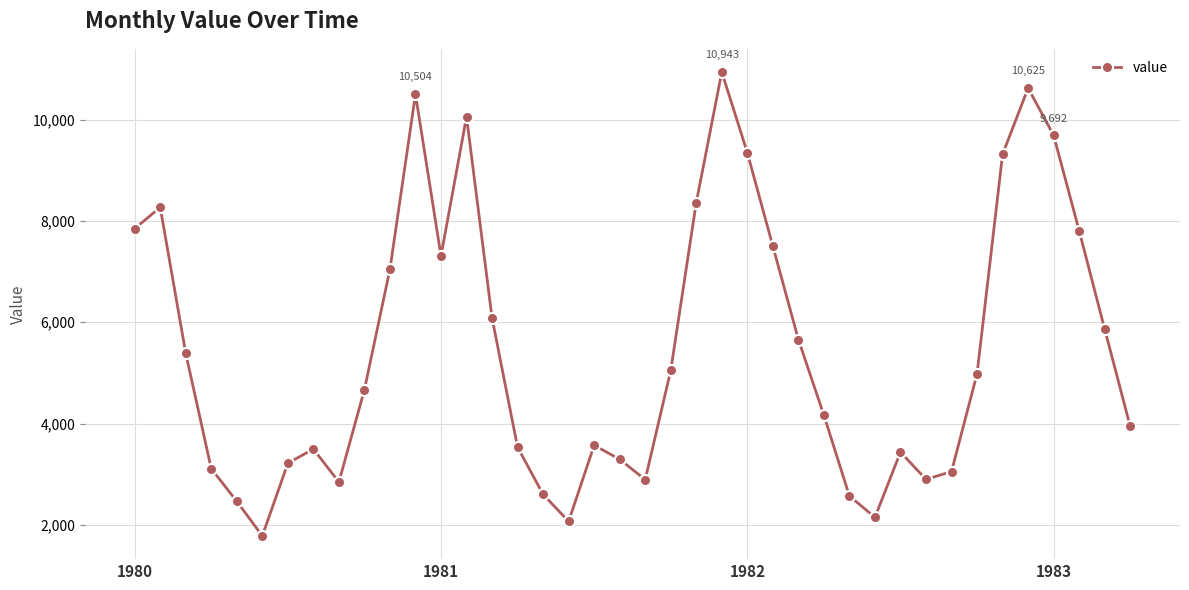

What is the difference between the maximum and second lowest values?

8875